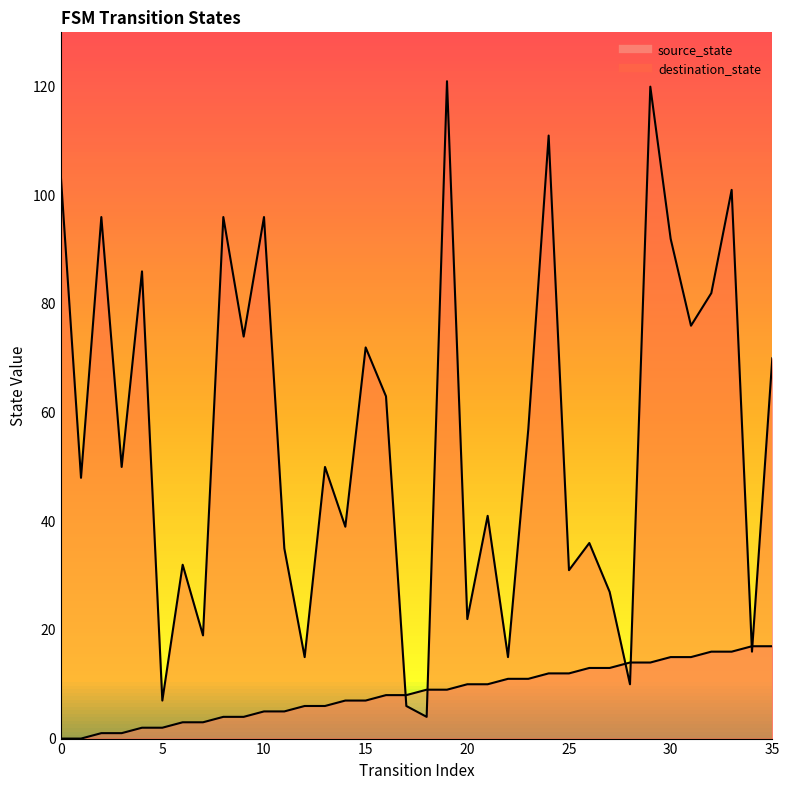

What is the spread (max minus min) of values at 4?

84